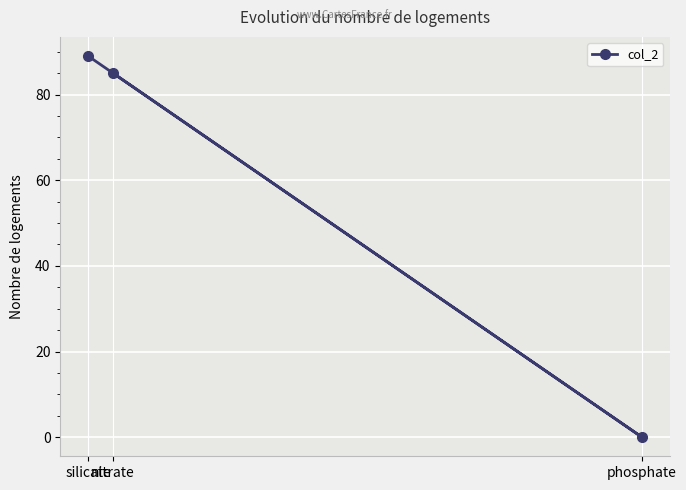

Is it true that the value at phosphate is 0?

True